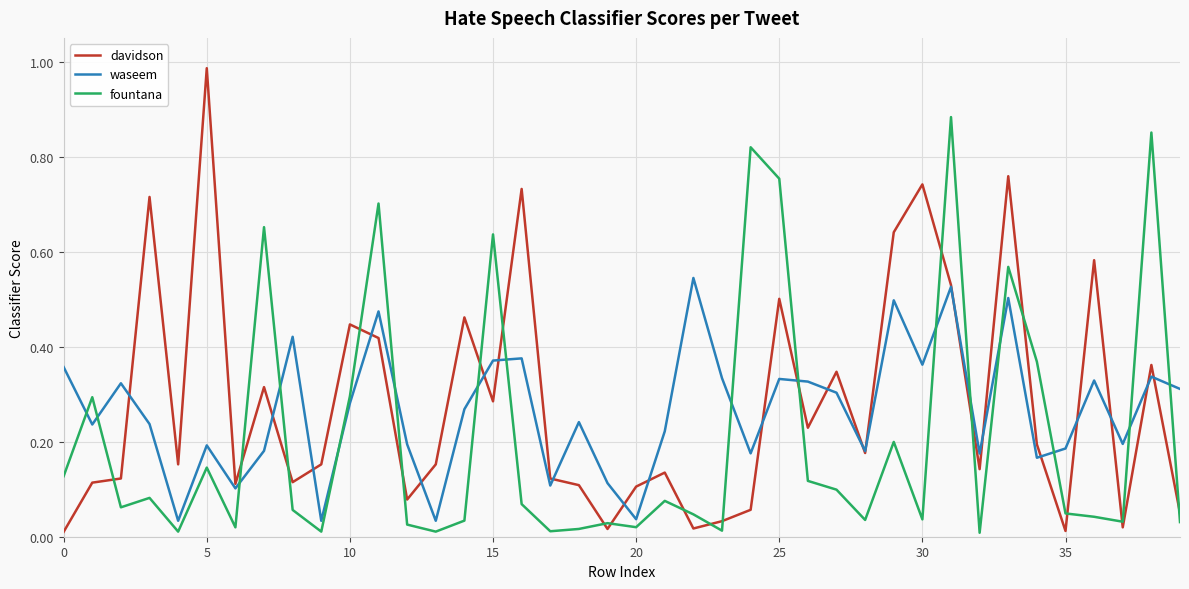

Rank the series by their maximum value, from highest to lowest.

davidson, fountana, waseem